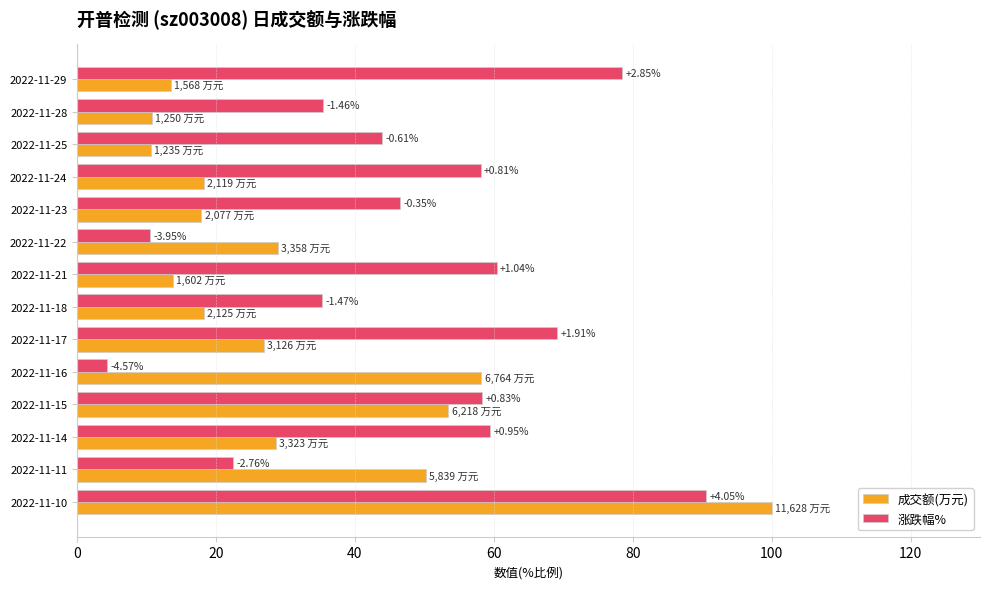

What are all the series names shown in the legend?

成交额(万元), 涨跌幅%